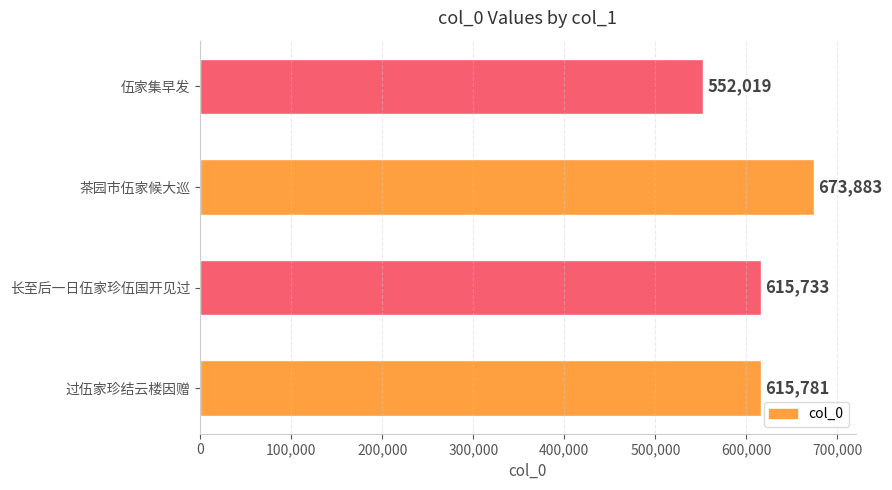

What value does the data have at 伍家集早发, to the nearest 100?

552000